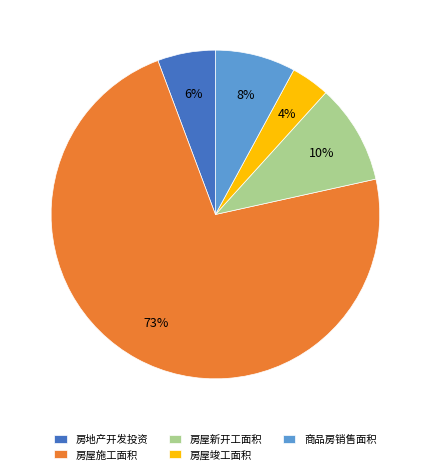

Which category has the biggest portion of the pie?

房屋施工面积